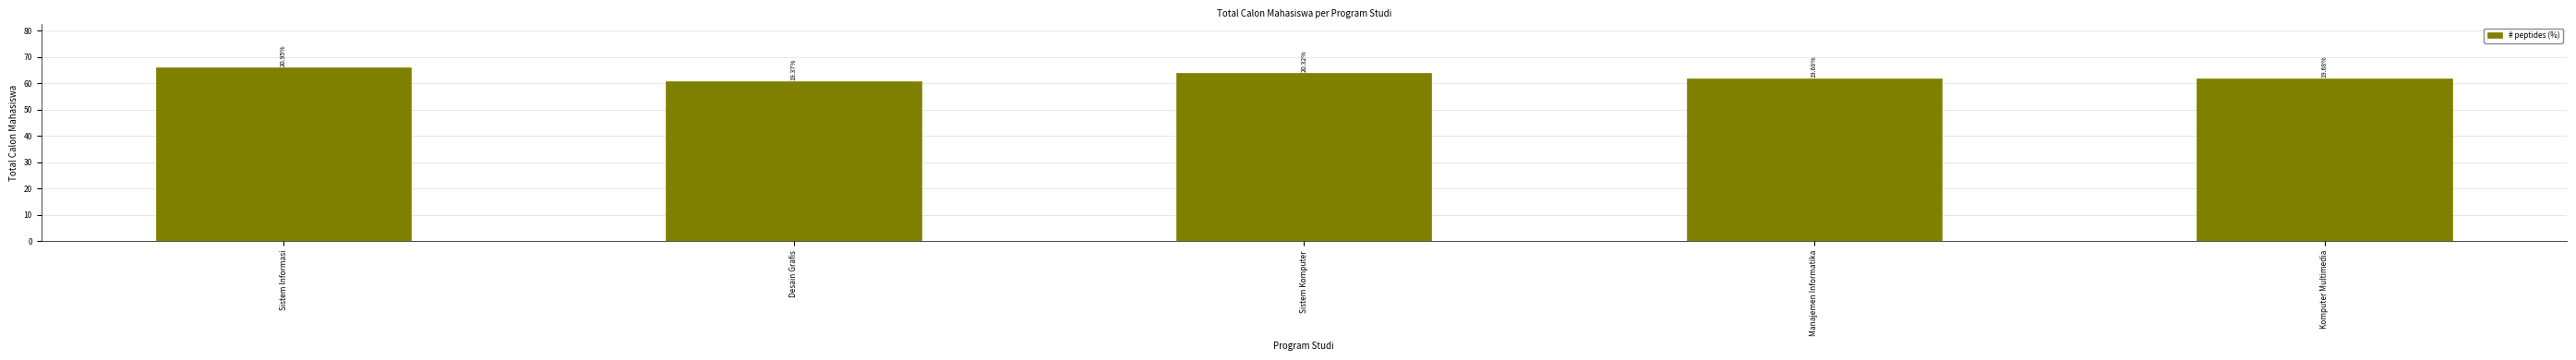

How many bars are there in total?

5